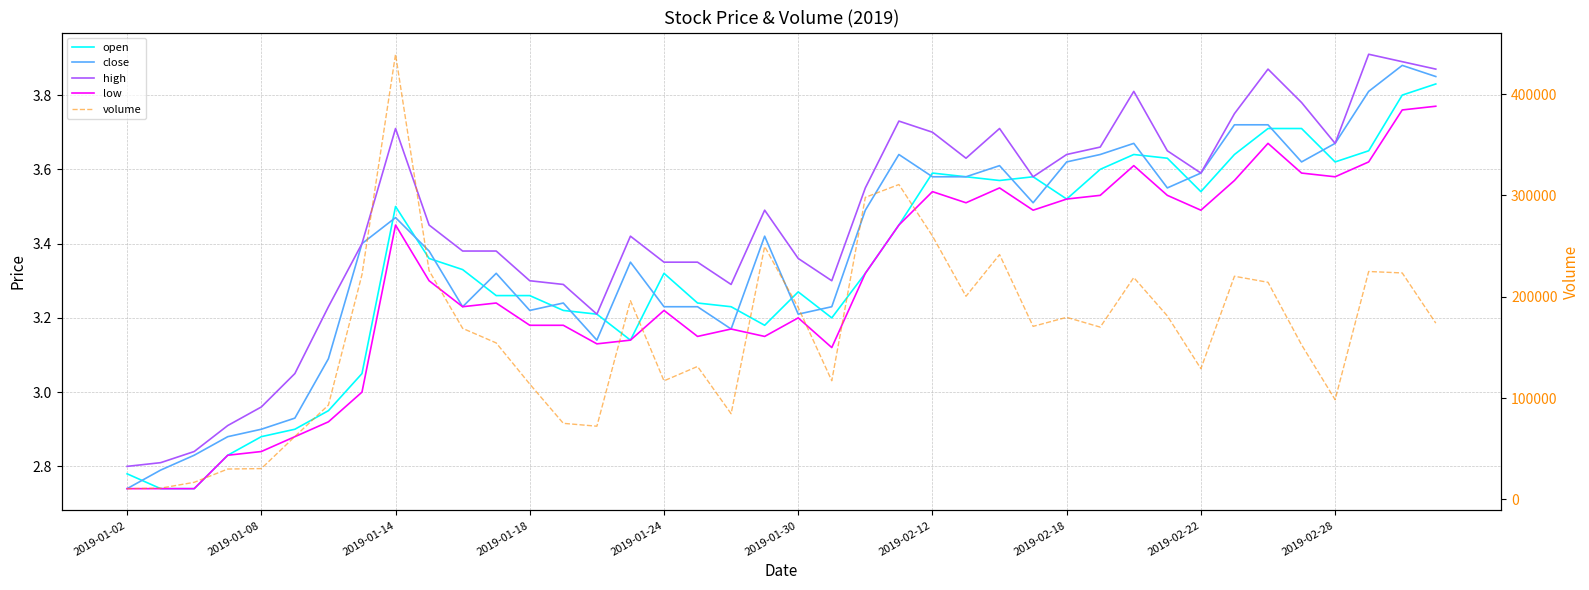

Is it true that volume equals 179679.1 at 2019-02-18?

True